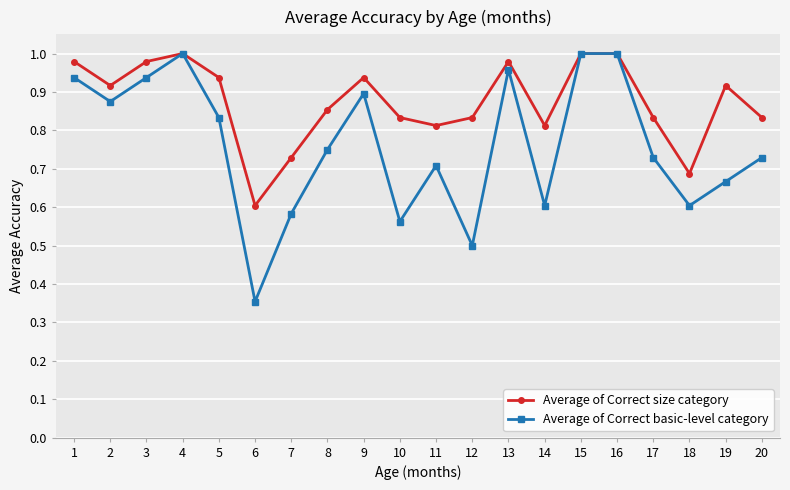

At which category does Average of Correct basic-level category reach its first local peak?

4